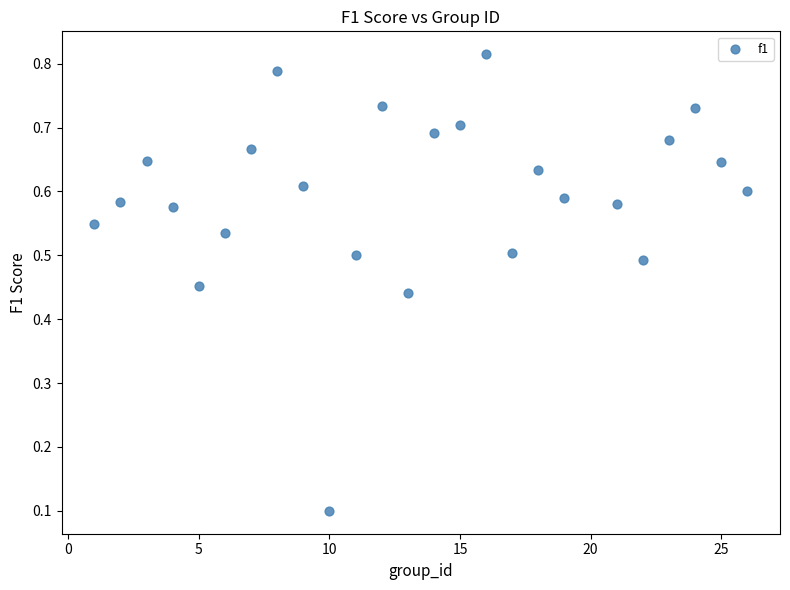

What is the range of X values (max minus min)?

25.0